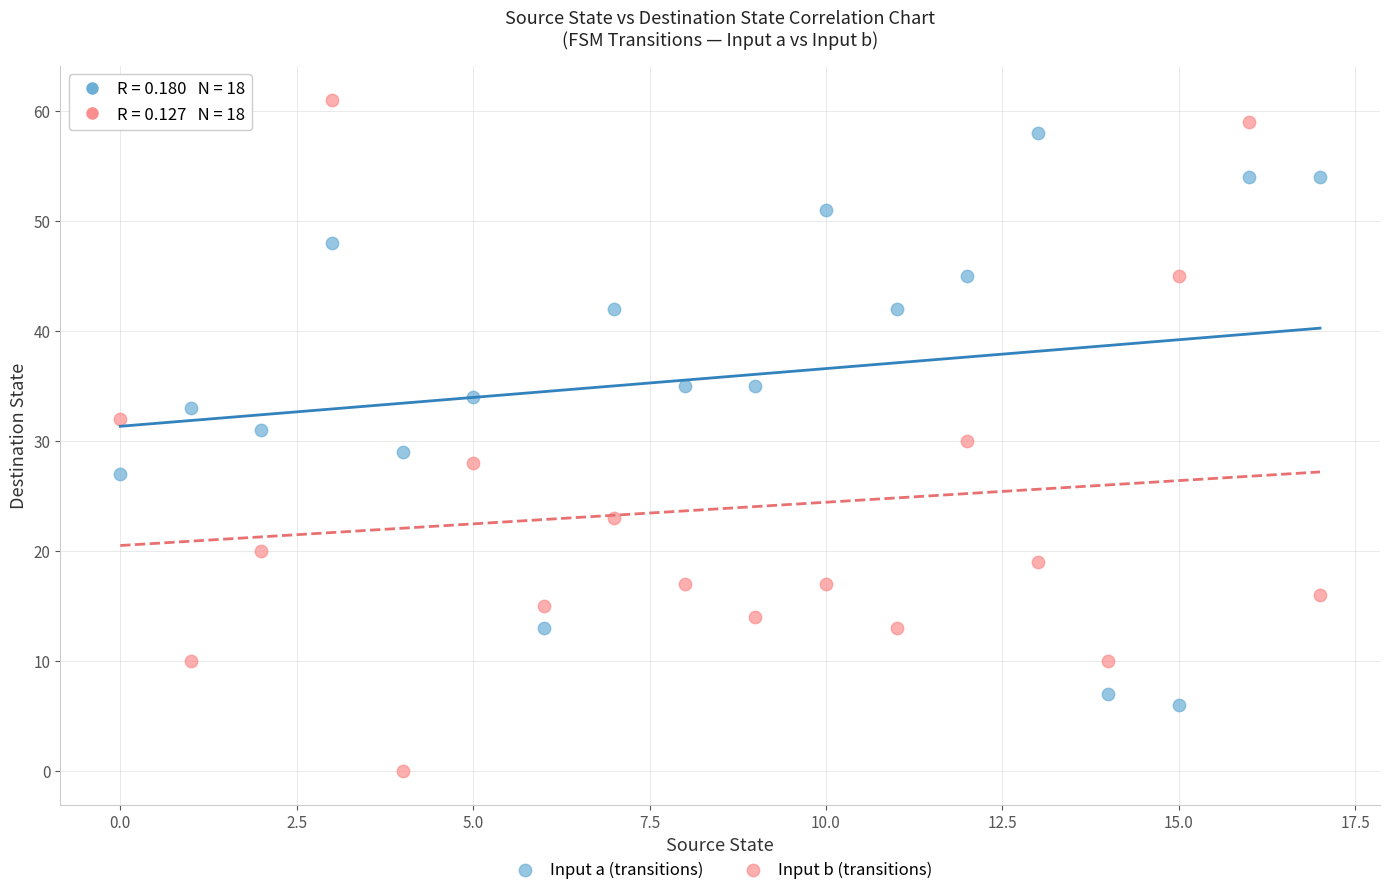

Across all data points, what is the range of Y values (max minus min)?

61